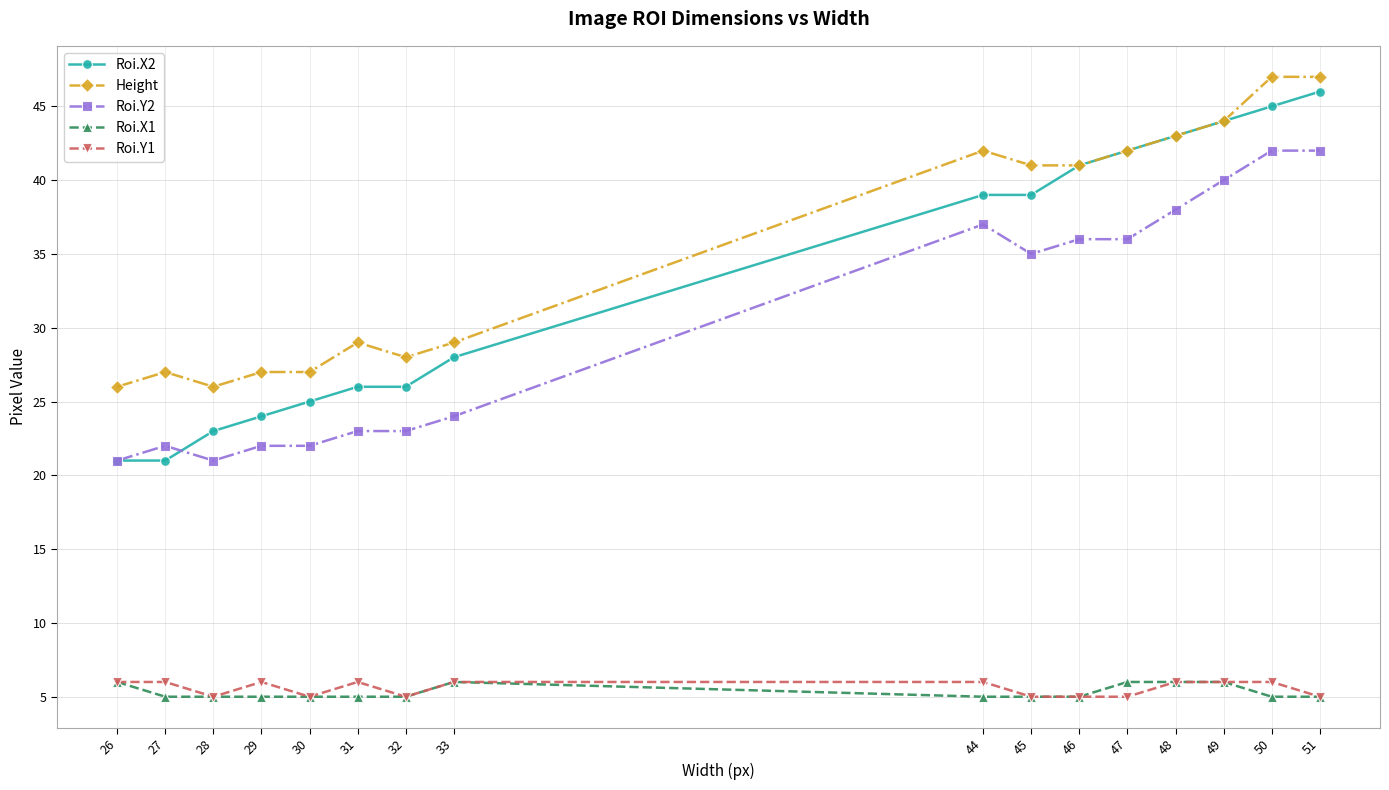

What is the difference between the Roi.Y2 values at 28 and 32?

2